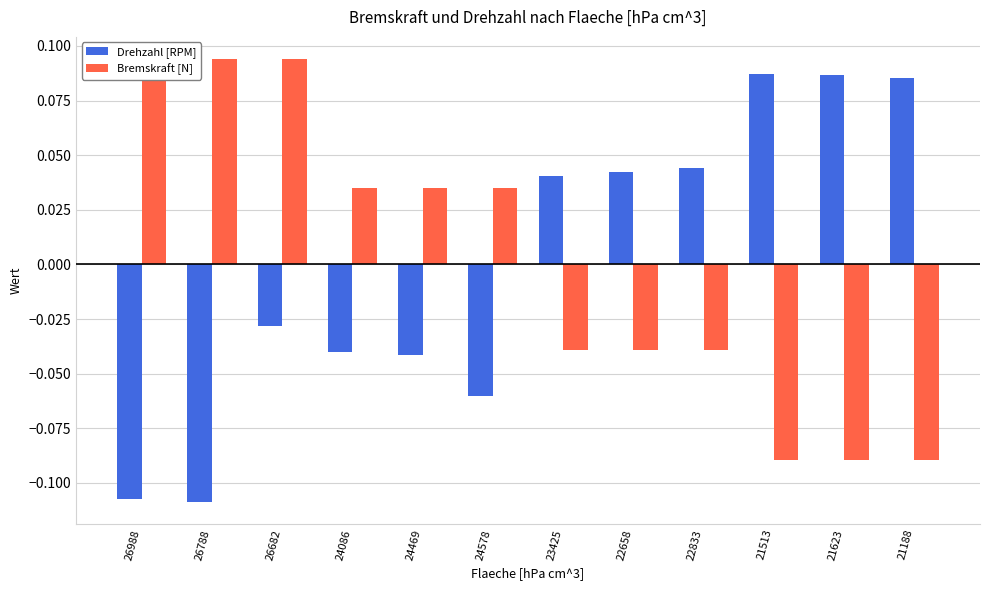

Reading right to left, list all the values displayed in this chart.

Drehzahl [RPM]: 21188=0.1	21623=0.1	21513=0.1	22833=0.0	22658=0.0	23425=0.0	24578=-0.1	24469=-0.0	24086=-0.0	26682=-0.0	26788=-0.1	26988=-0.1
Bremskraft [N]: 21188=-0.1	21623=-0.1	21513=-0.1	22833=-0.0	22658=-0.0	23425=-0.0	24578=0.0	24469=0.0	24086=0.0	26682=0.1	26788=0.1	26988=0.1